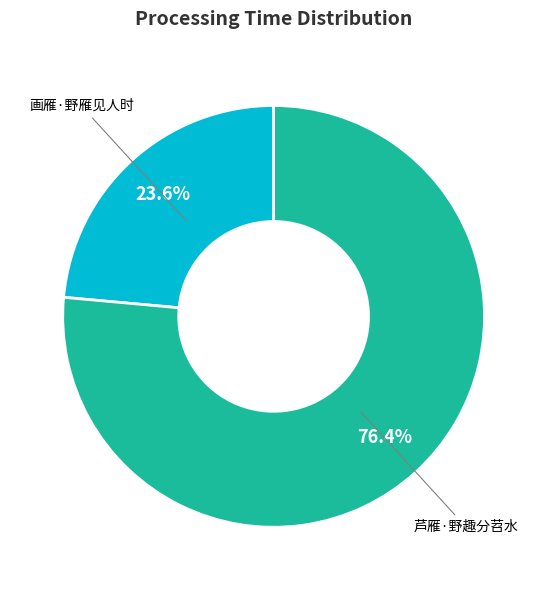

Approximately how many times larger is the value at 芦雁·野趣分苕水 compared to 画雁·野雁见人时?

3.2